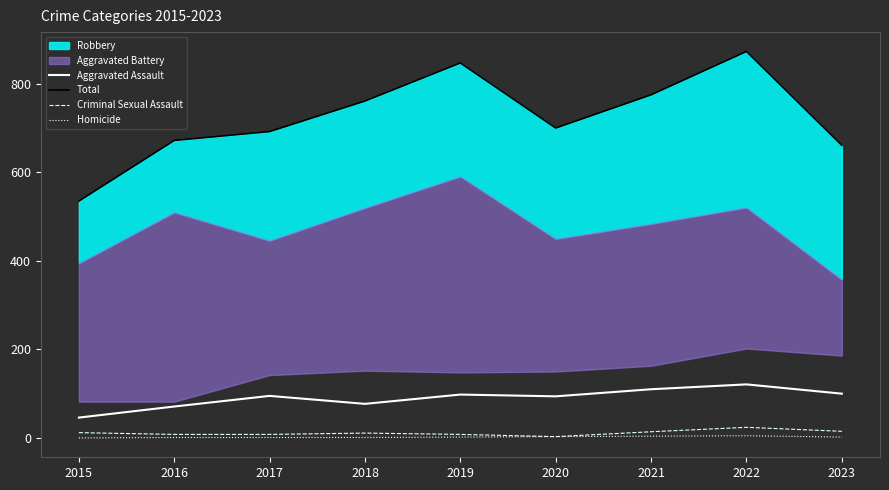

How many data points in Aggravated Assault are above 95?

4